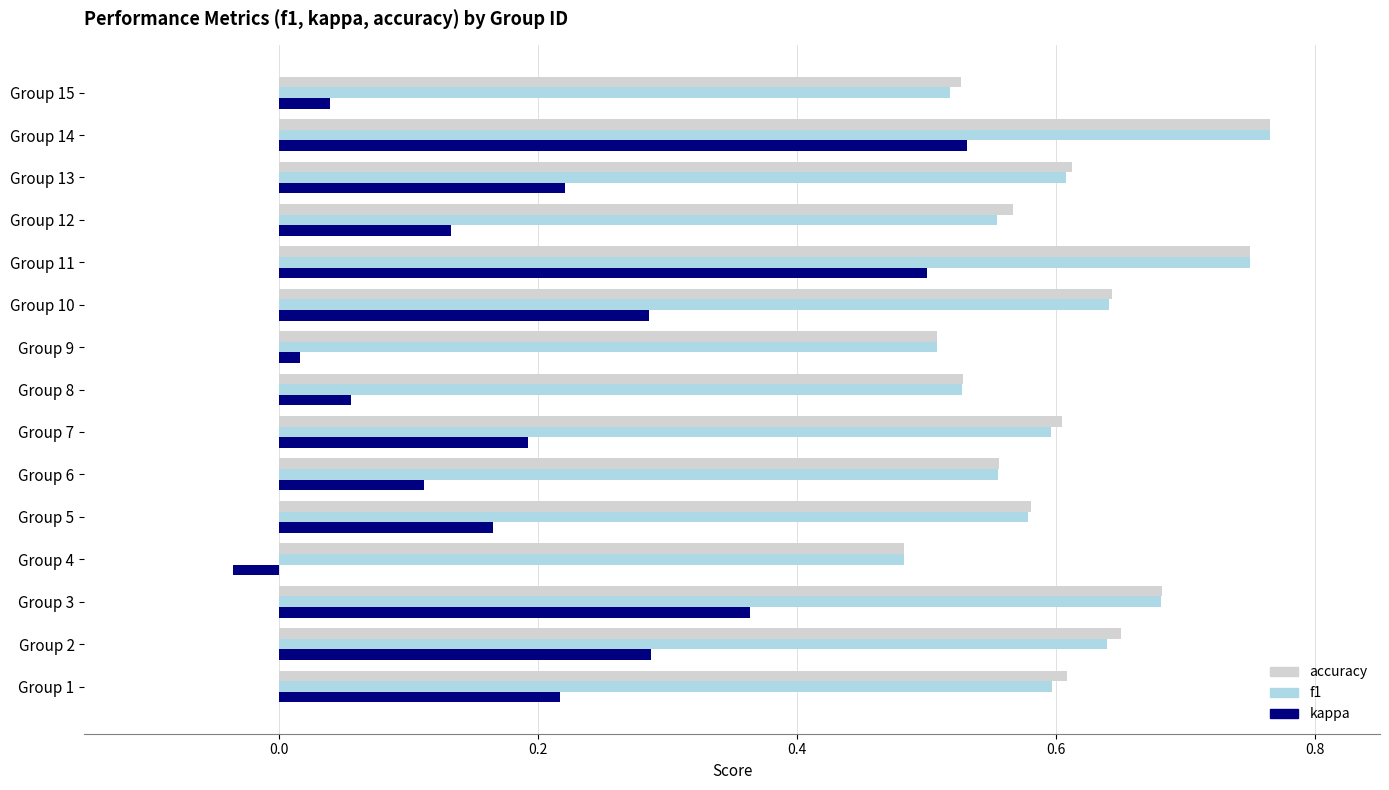

Count the f1 values in the range 0 to 1.

15